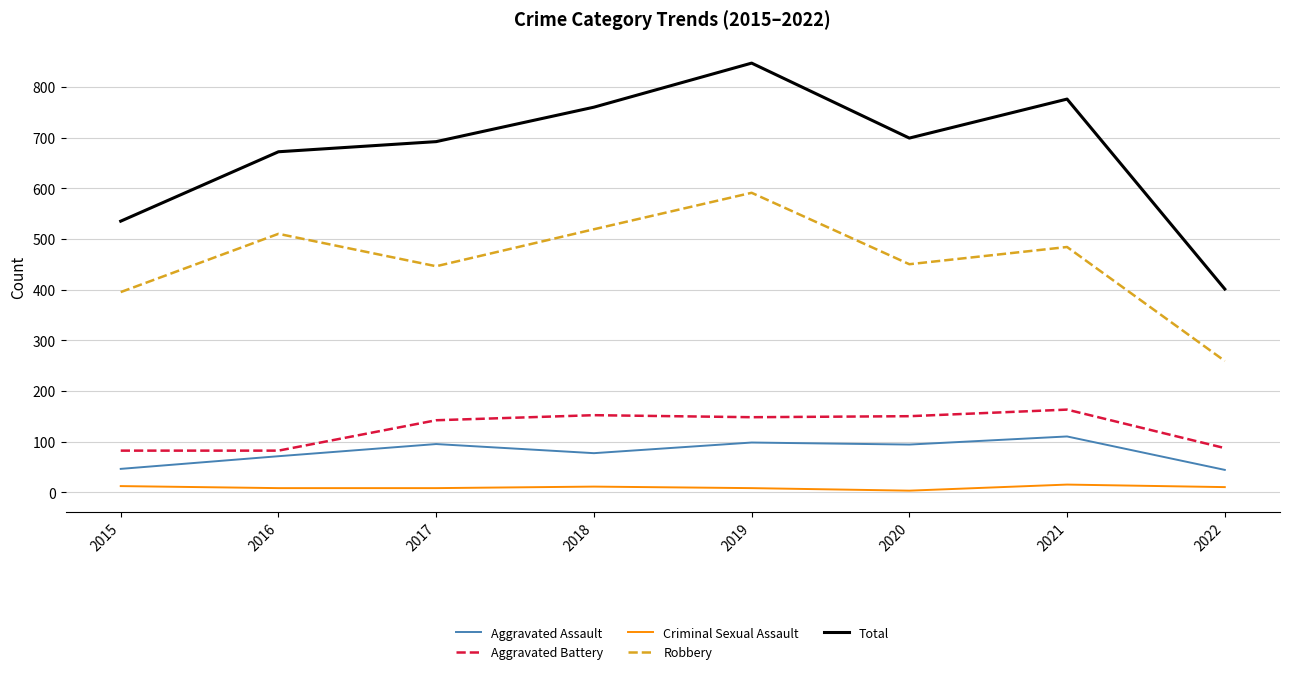

True or false: Robbery and Criminal Sexual Assault intersect in this chart.

False